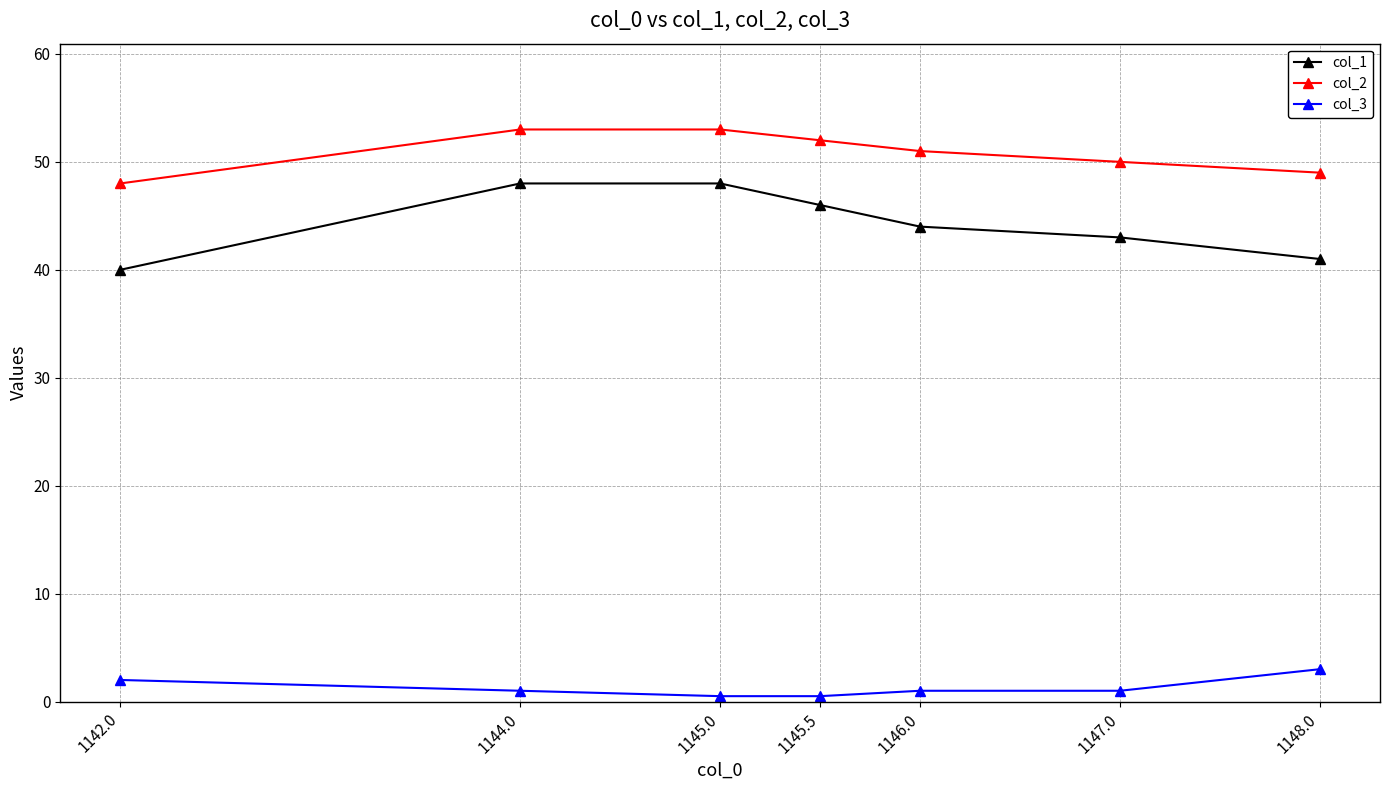

True or false: col_3 and col_1 cross at least once.

False